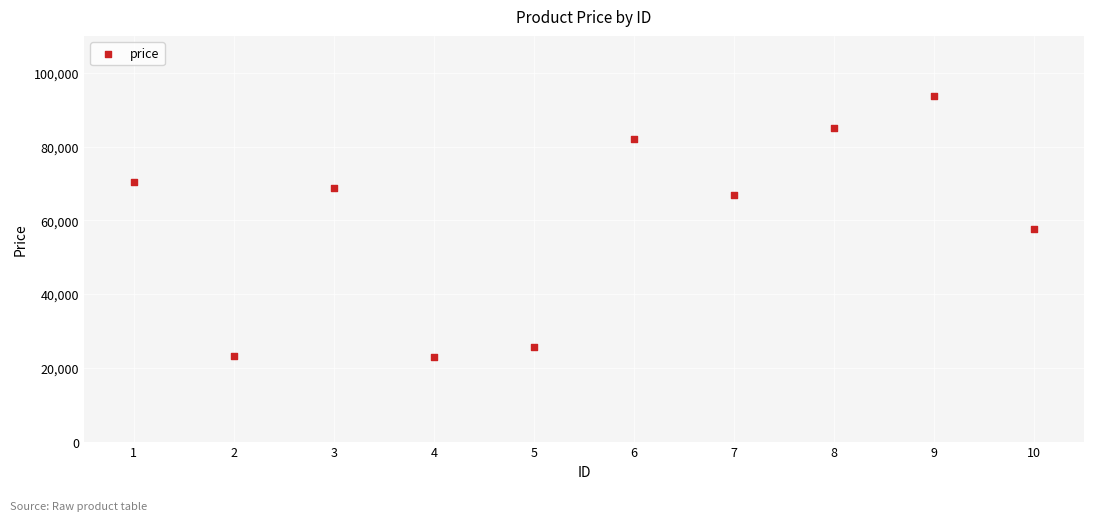

What is the range of Y values (max minus min)?

70643